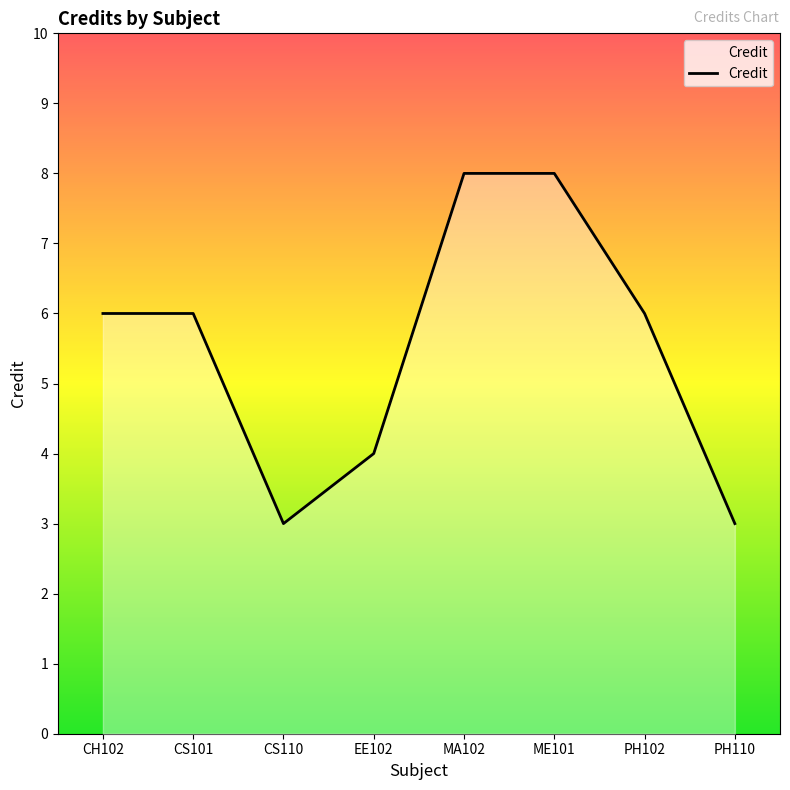

What is the smallest value displayed?

3